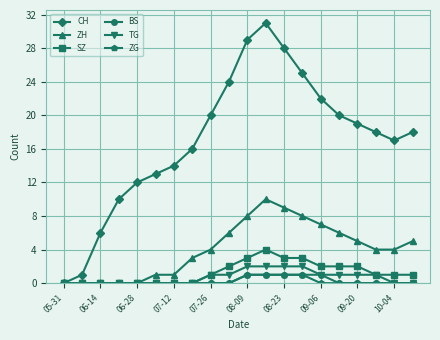

Which series has the largest total across all categories?

CH